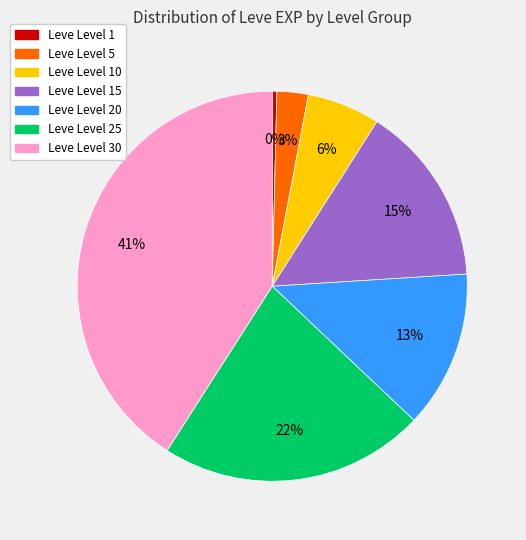

To the nearest percent, what is the difference between the largest and smallest slice percentages?

41%